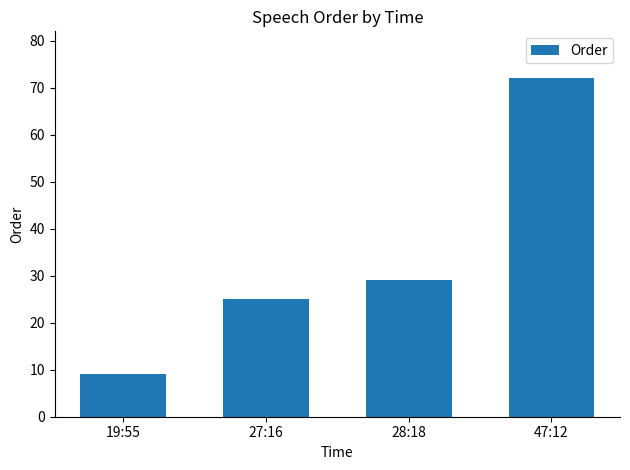

What is the ratio of the value at 47:12 to the value at 19:55?

8.0